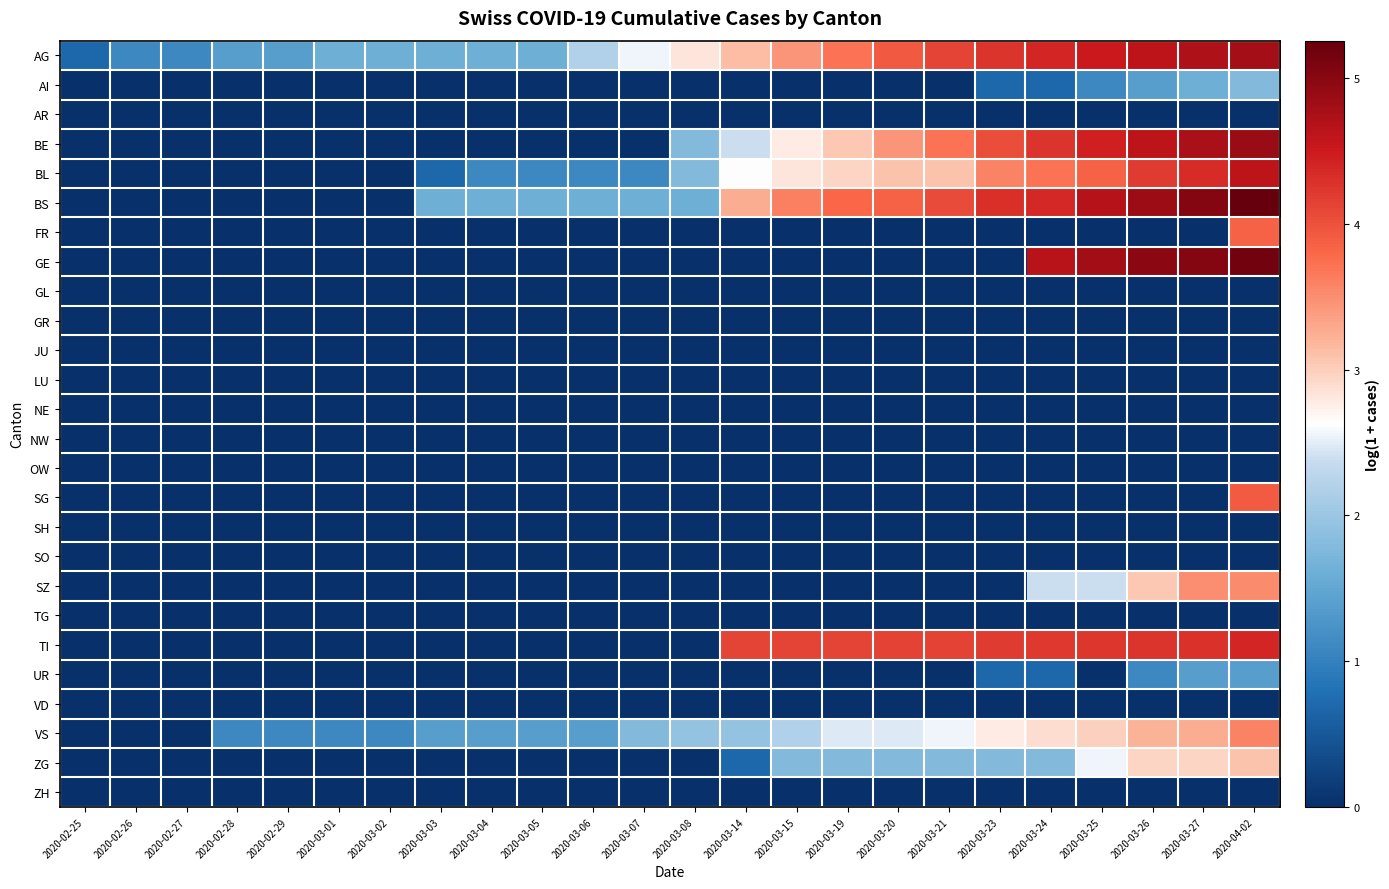

At which category is the sum across all series the highest?

2020-04-02